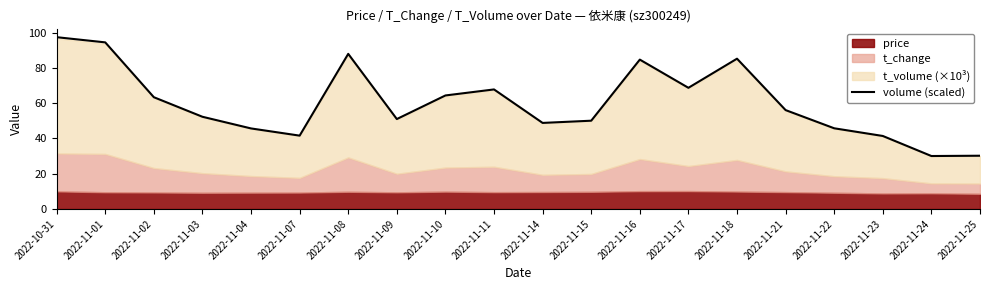

Where is the first local minimum?

2022-11-07